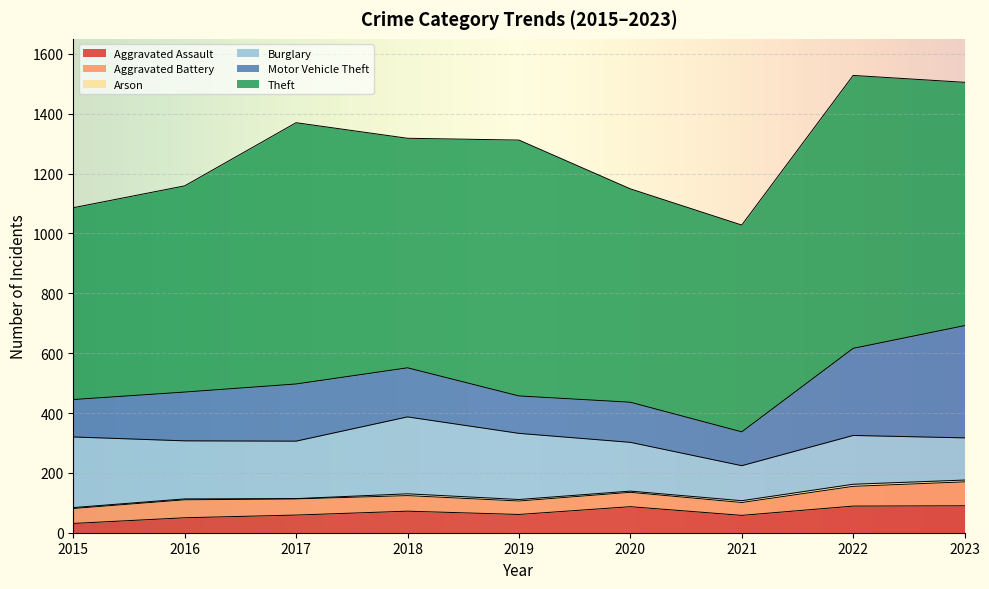

Reading left to right, transcribe all the data shown in this chart.

Aggravated Assault: 2015=31	2016=50	2017=59	2018=72	2019=61	2020=87	2021=58	2022=89	2023=90
Aggravated Battery: 2015=50	2016=60	2017=54	2018=52	2019=45	2020=48	2021=43	2022=66	2023=80
Arson: 2015=3	2016=3	2017=1	2018=6	2019=5	2020=4	2021=6	2022=7	2023=6
Burglary: 2015=236	2016=194	2017=192	2018=257	2019=221	2020=163	2021=117	2022=163	2023=141
Motor Vehicle Theft: 2015=125	2016=163	2017=191	2018=164	2019=125	2020=134	2021=113	2022=291	2023=375
Theft: 2015=641	2016=689	2017=873	2018=767	2019=855	2020=713	2021=691	2022=912	2023=813